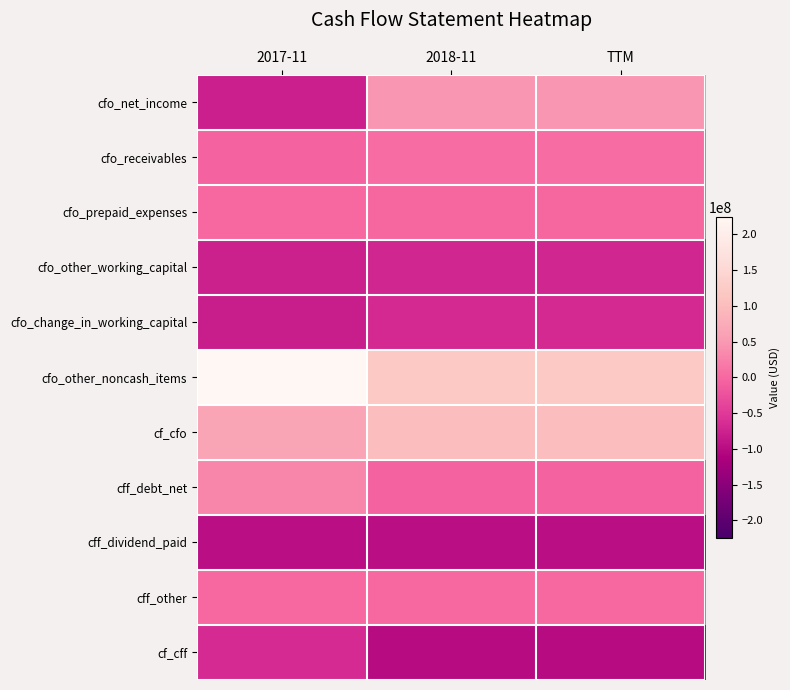

What is the minimum value shown in the chart?

-101330000